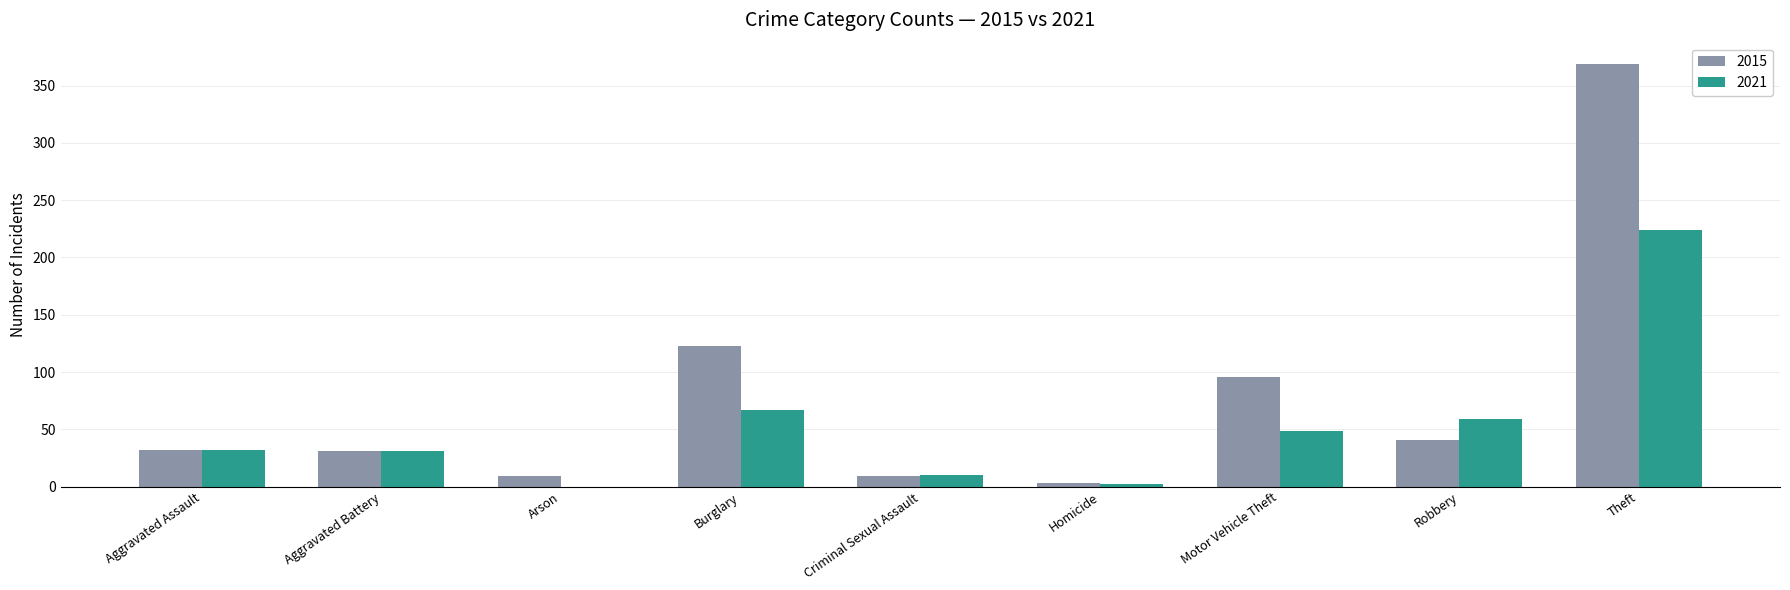

What are all the series names shown in the legend?

2015, 2021